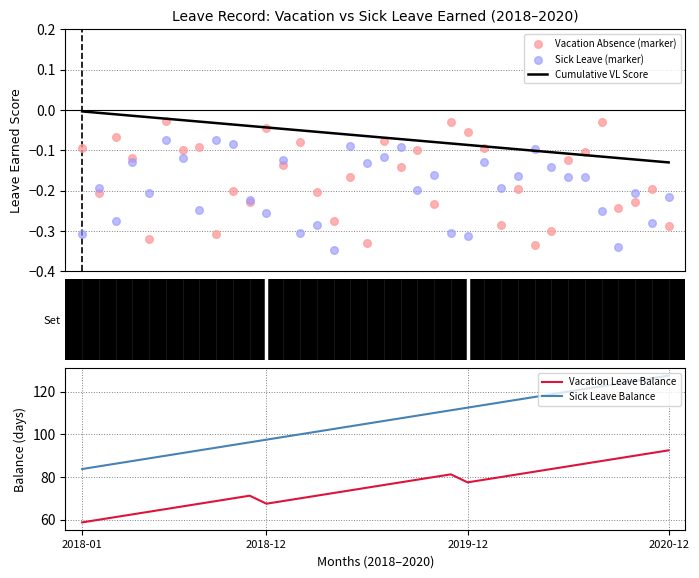

What is the total value across all series at 8?

162.1